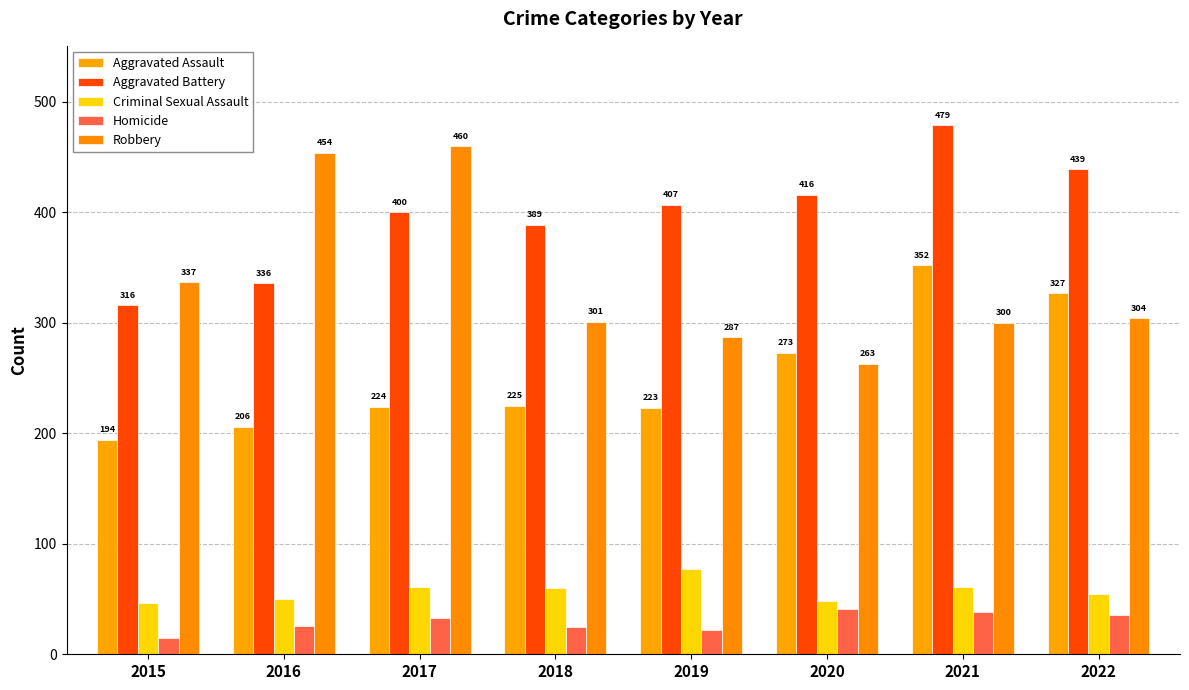

What is the difference between the maximum and minimum values in the Homicide series?

26